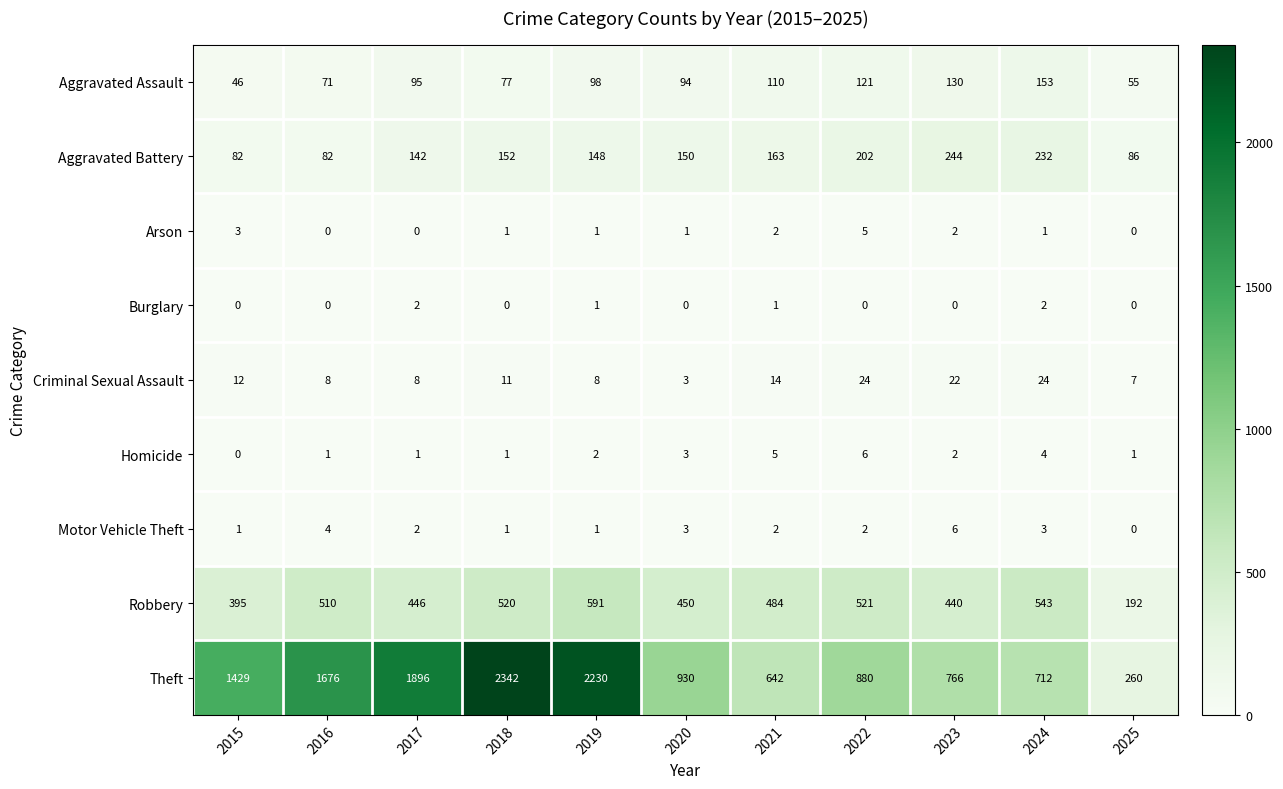

Rank the categories by Theft value from lowest to highest.

2025, 2021, 2024, 2023, 2022, 2020, 2015, 2016, 2017, 2019, 2018